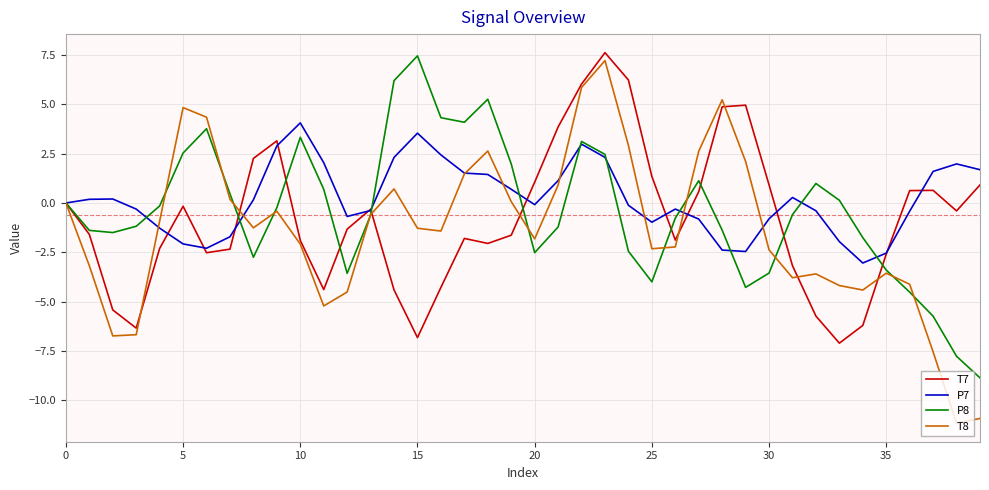

What is the smallest value displayed?

-11.2